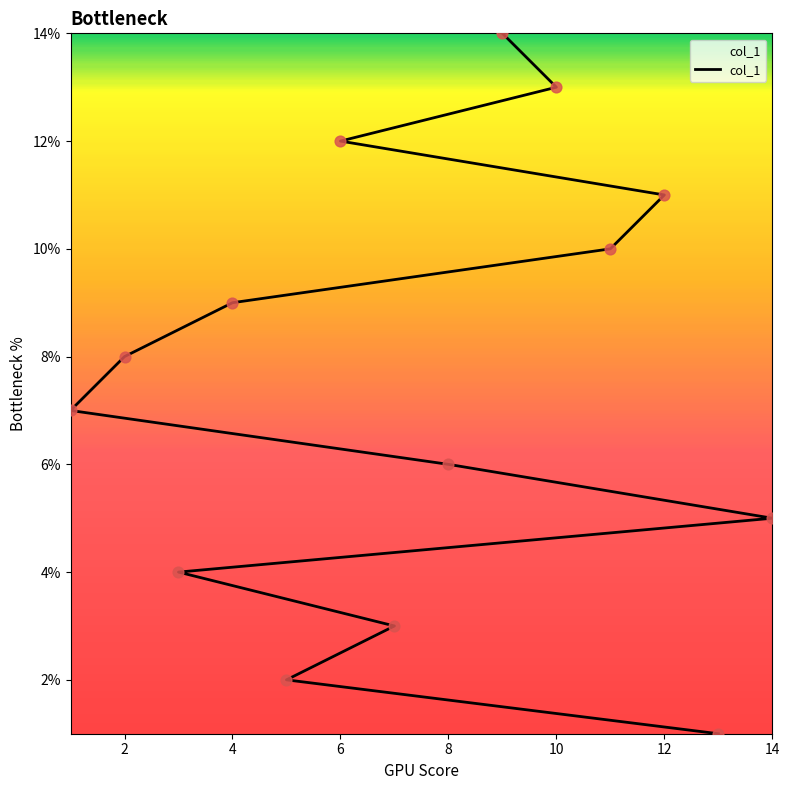

Which has a higher value, 8 or 10?

10